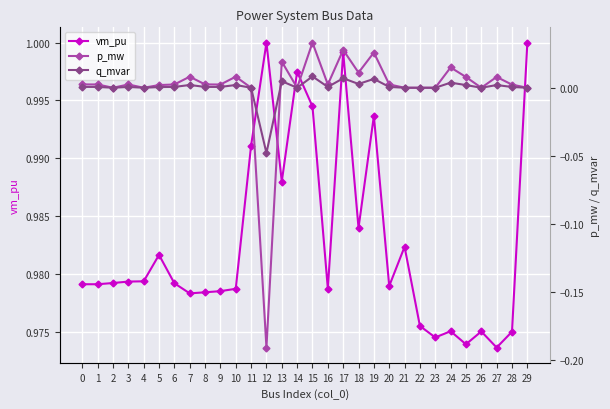

True or false: vm_pu has more than 1 points higher than both neighbors.

True